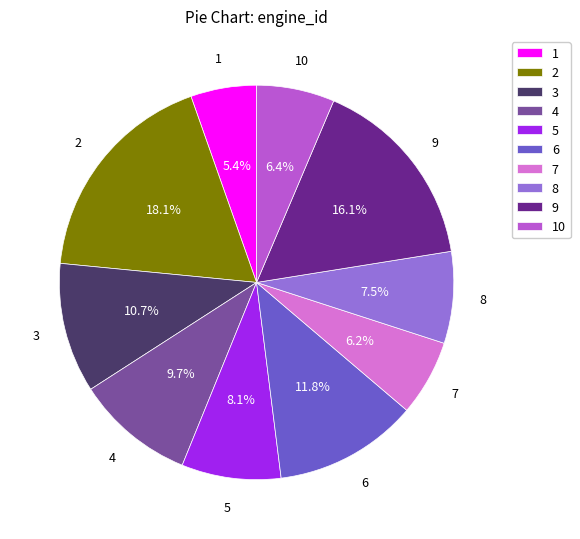

What percentage is the 3 slice, to the nearest percent?

11%